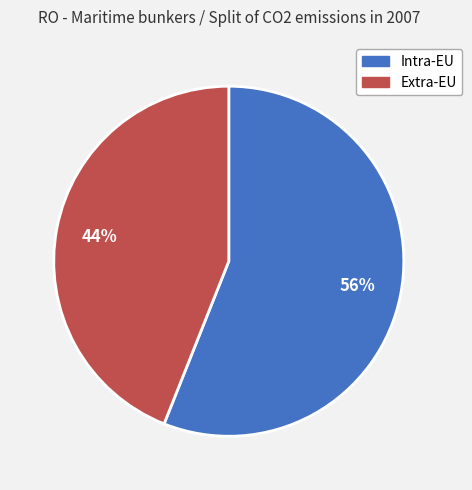

What is the largest slice in the pie chart?

Intra-EU